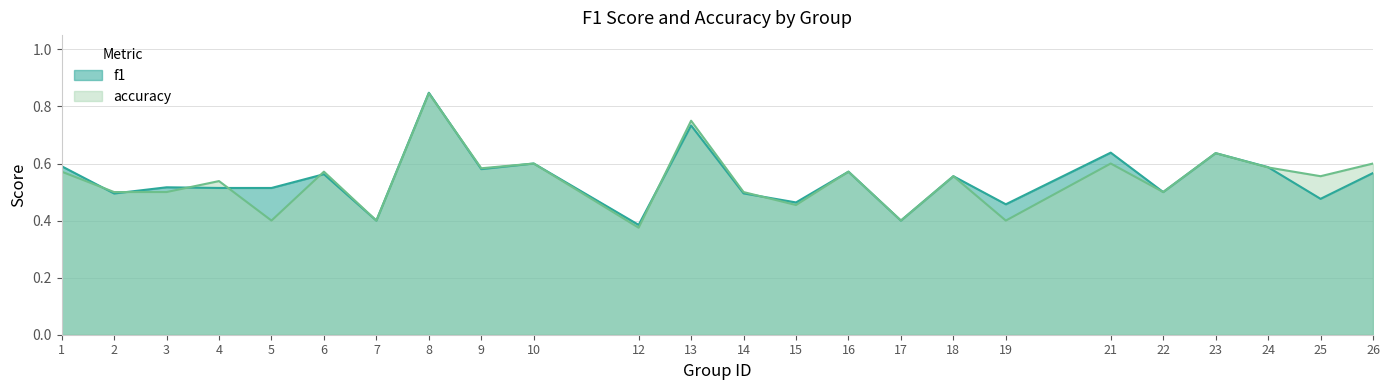

At which category is the sum across all series the highest?

8